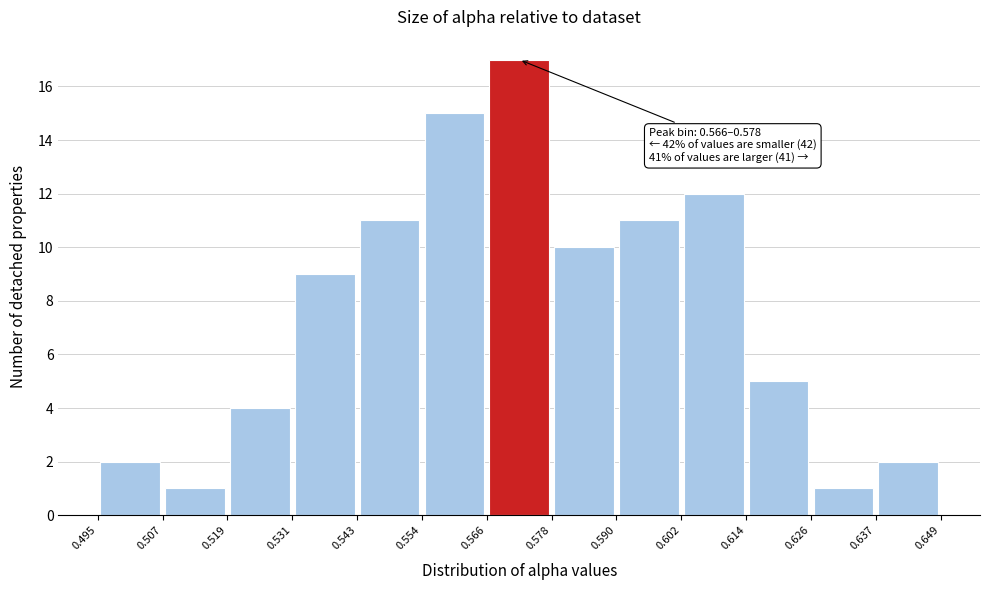

Over which range of the x-axis is the bar tallest?

0.566 to 0.578